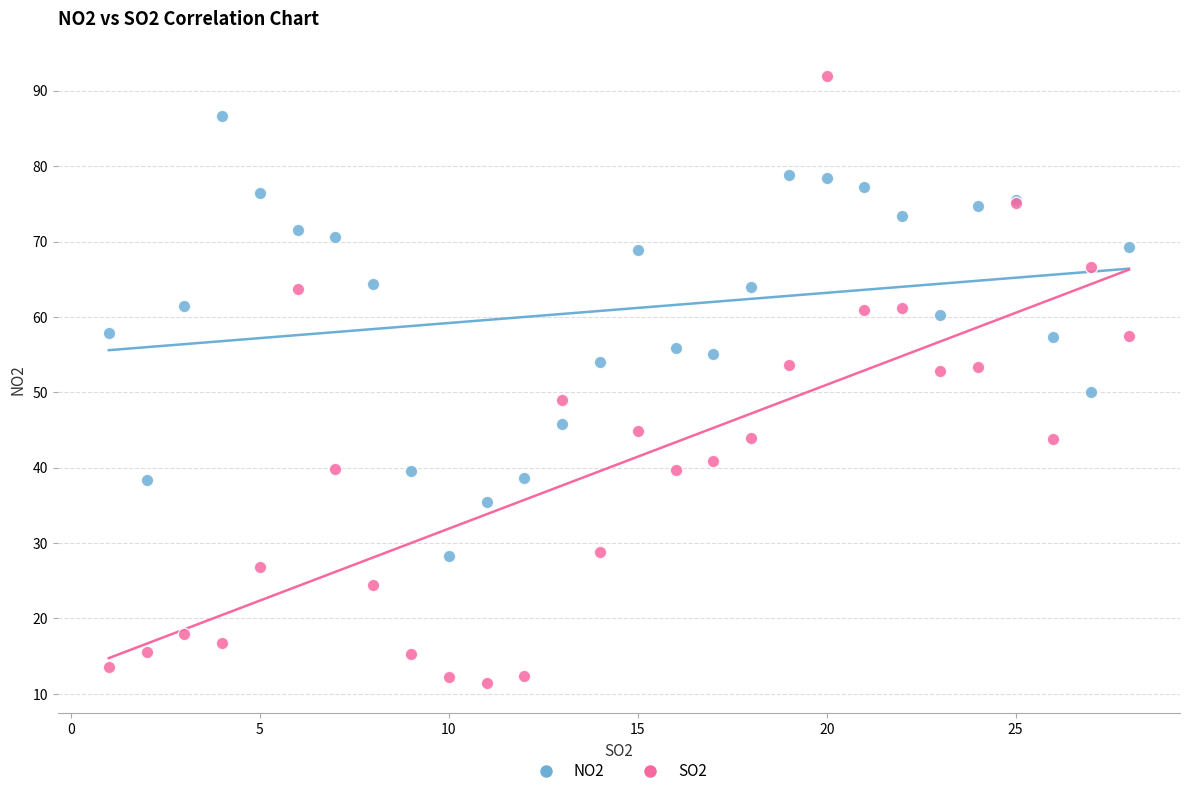

Which series reaches the maximum Y coordinate?

SO2